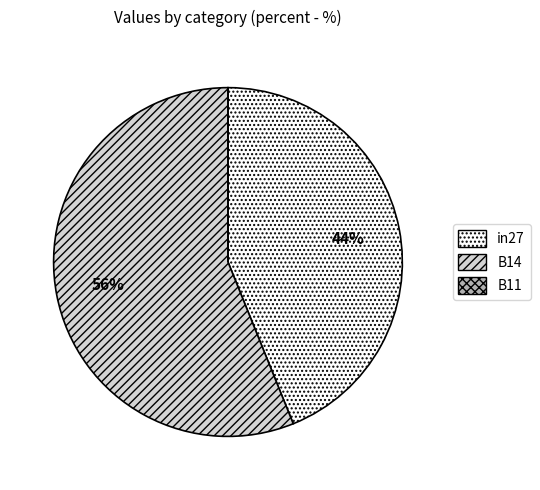

What is the largest slice in the pie chart?

B14